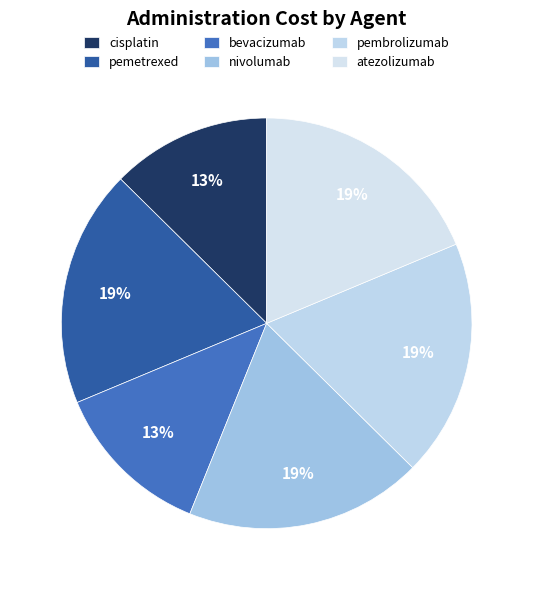

To the nearest percent, what percentage of the pie is pembrolizumab?

19%